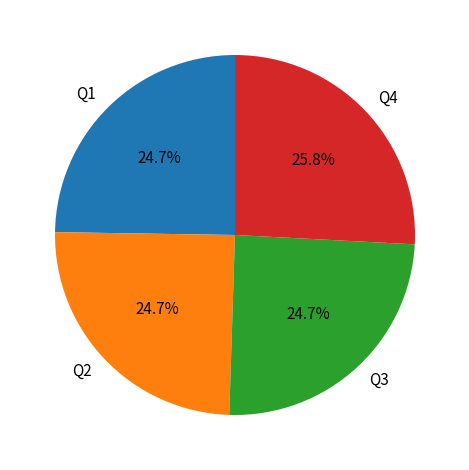

Is Q4 the majority of the pie?

No